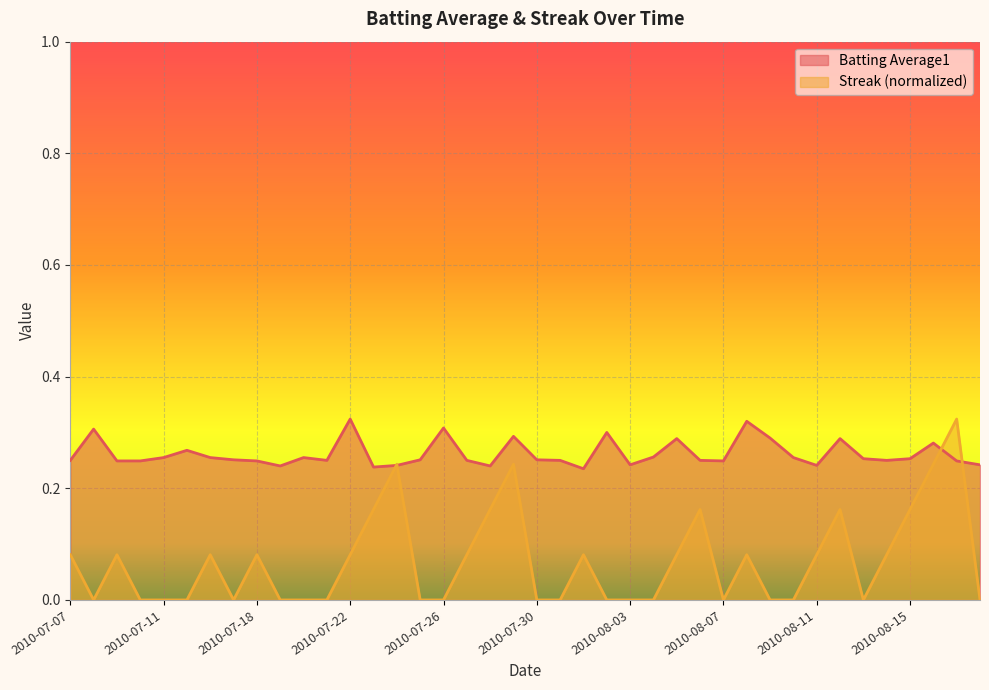

Between 2010-07-23 and 2010-08-18, which series saw the biggest shift?

Streak